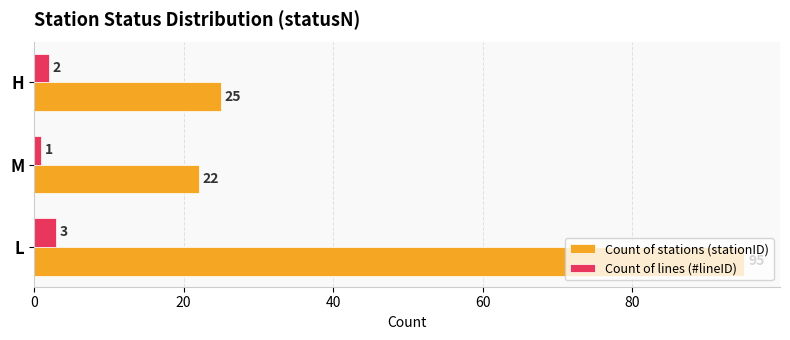

Is it true that Count of lines (#lineID) equals 1 at M?

True